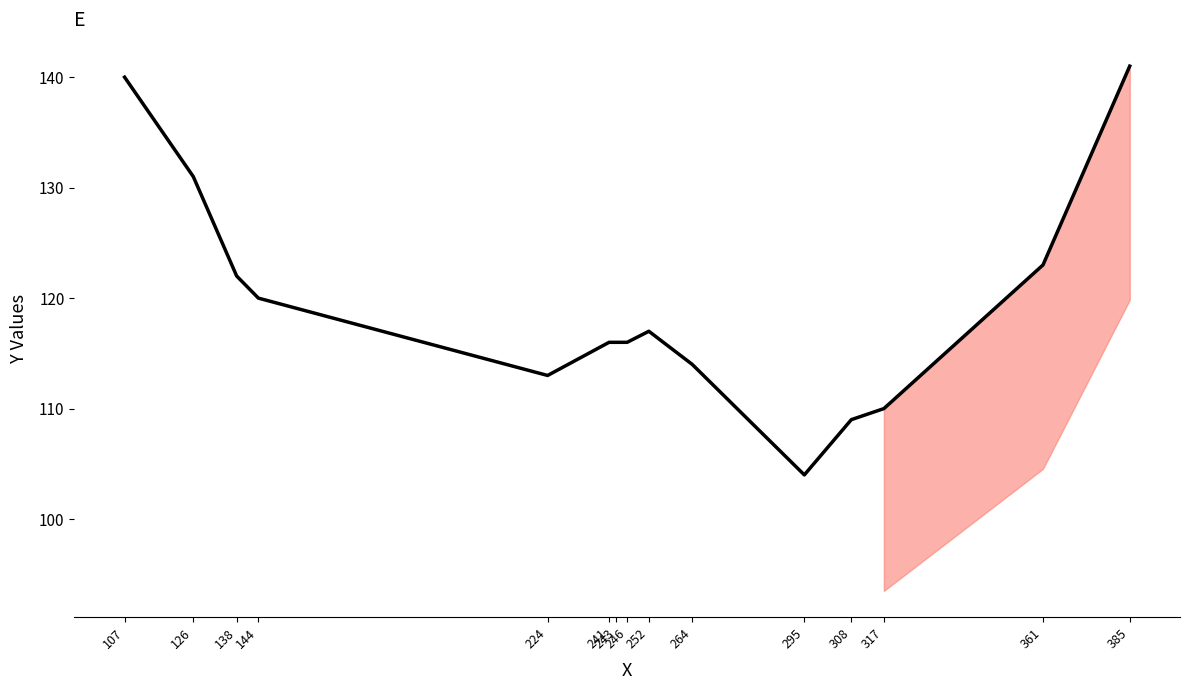

The value at 107 is 140. True or false?

True